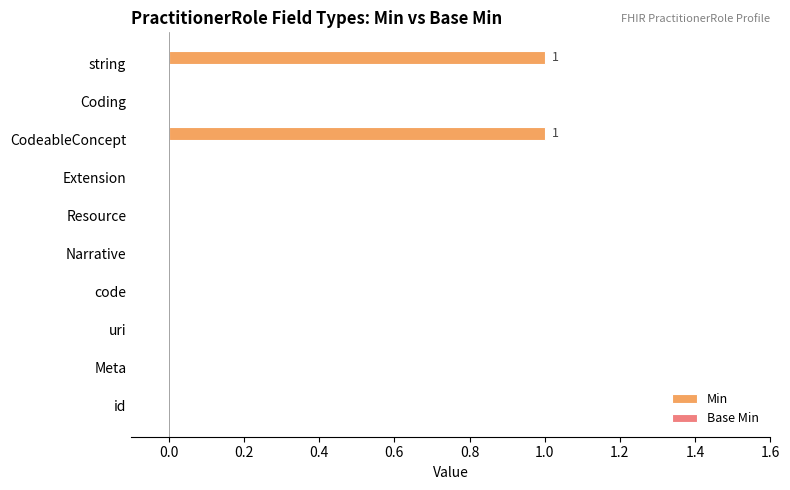

What is the change in value from Narrative to CodeableConcept?

+1